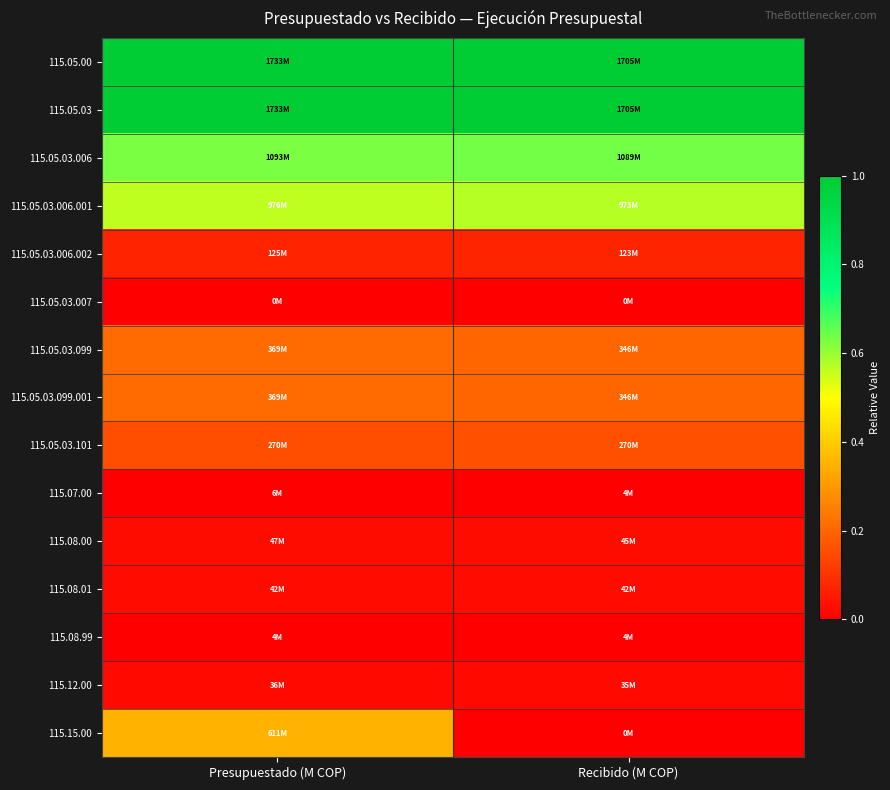

Reading left to right, extract all data points from this chart.

115.05.00: Presupuestado (M COP)=1.0	Recibido (M COP)=1.0
115.05.03: Presupuestado (M COP)=1.0	Recibido (M COP)=1.0
115.05.03.006: Presupuestado (M COP)=0.6	Recibido (M COP)=0.6
115.05.03.006.001: Presupuestado (M COP)=0.6	Recibido (M COP)=0.6
115.05.03.006.002: Presupuestado (M COP)=0.1	Recibido (M COP)=0.1
115.05.03.007: Presupuestado (M COP)=0.0	Recibido (M COP)=0.0
115.05.03.099: Presupuestado (M COP)=0.2	Recibido (M COP)=0.2
115.05.03.099.001: Presupuestado (M COP)=0.2	Recibido (M COP)=0.2
115.05.03.101: Presupuestado (M COP)=0.2	Recibido (M COP)=0.2
115.07.00: Presupuestado (M COP)=0.0	Recibido (M COP)=0.0
115.08.00: Presupuestado (M COP)=0.0	Recibido (M COP)=0.0
115.08.01: Presupuestado (M COP)=0.0	Recibido (M COP)=0.0
115.08.99: Presupuestado (M COP)=0.0	Recibido (M COP)=0.0
115.12.00: Presupuestado (M COP)=0.0	Recibido (M COP)=0.0
115.15.00: Presupuestado (M COP)=0.4	Recibido (M COP)=0.0